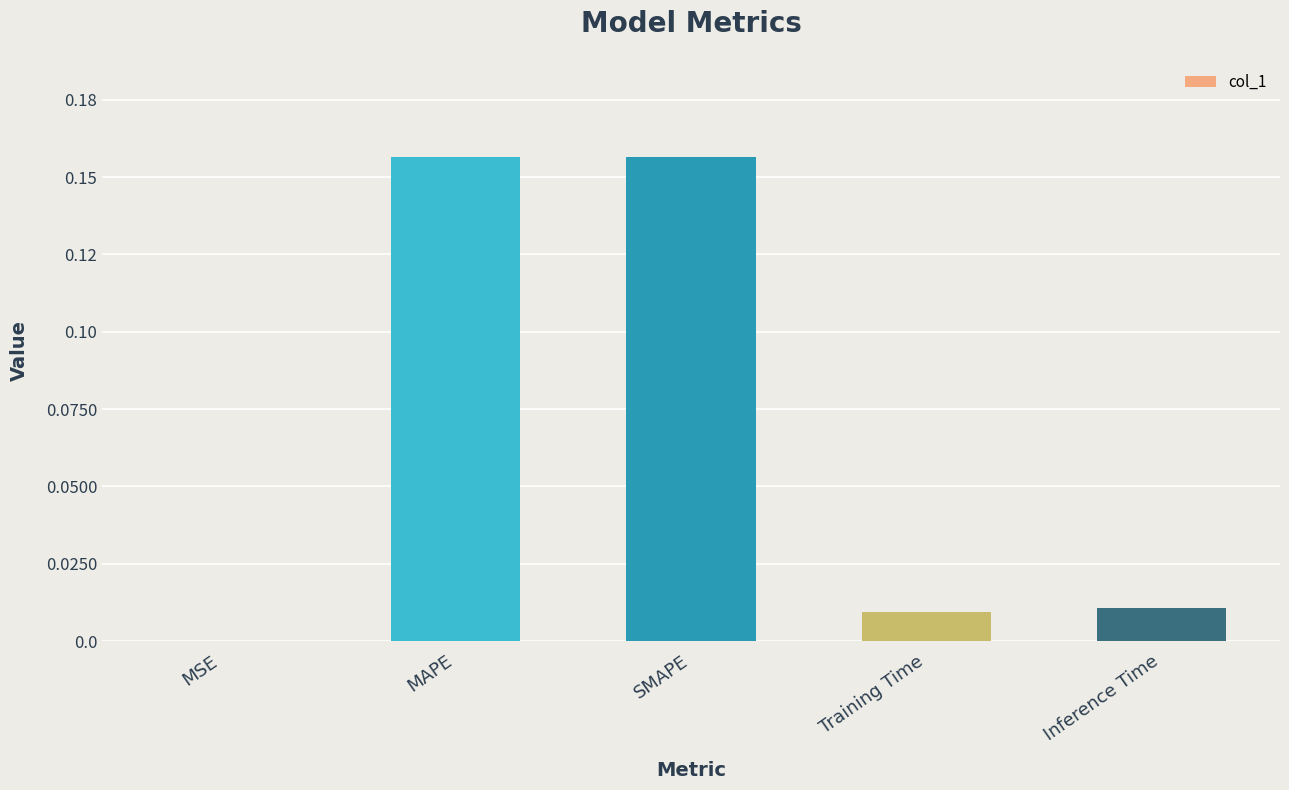

Are the bars grouped side by side (vs. stacked)?

No